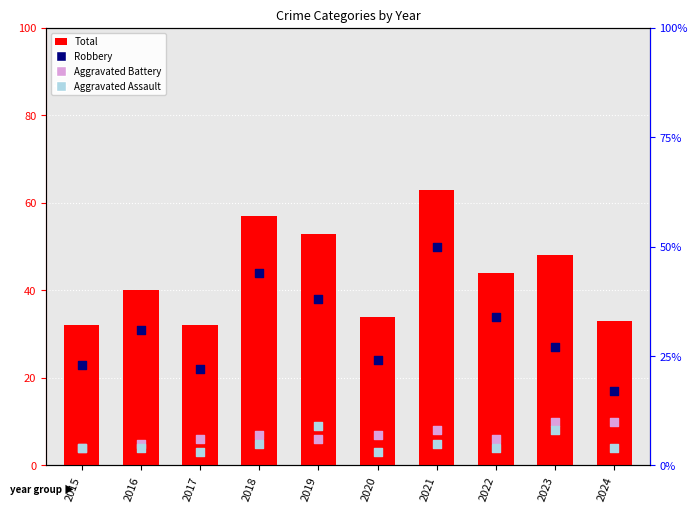

Which series has the largest total across all categories?

Total